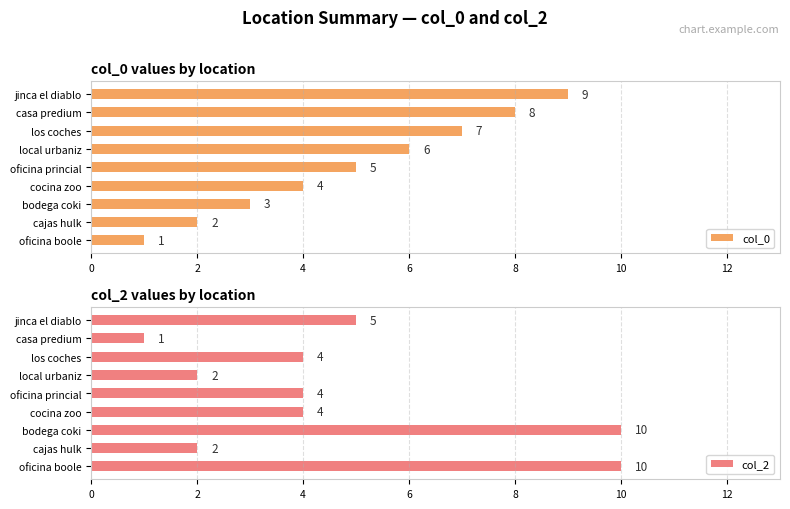

List the labels in order of col_0 value, largest first.

jinca el diablo, casa predium, los coches, local urbaniz, oficina princial, cocina zoo, bodega coki, cajas hulk, oficina boole